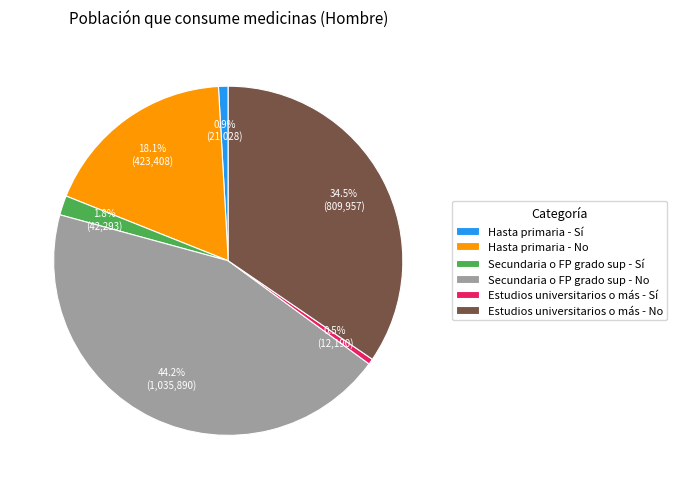

Does Secundaria o FP grado sup - No represent more than half of the total?

No